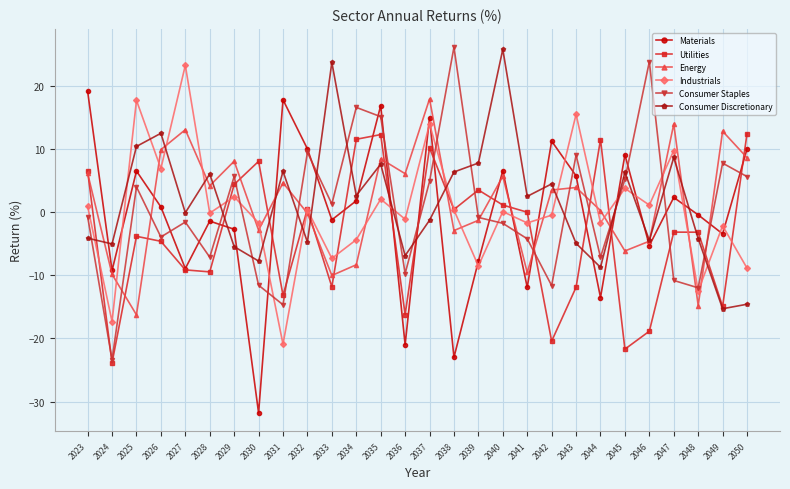

How many data points in Consumer Staples are above 0?

13